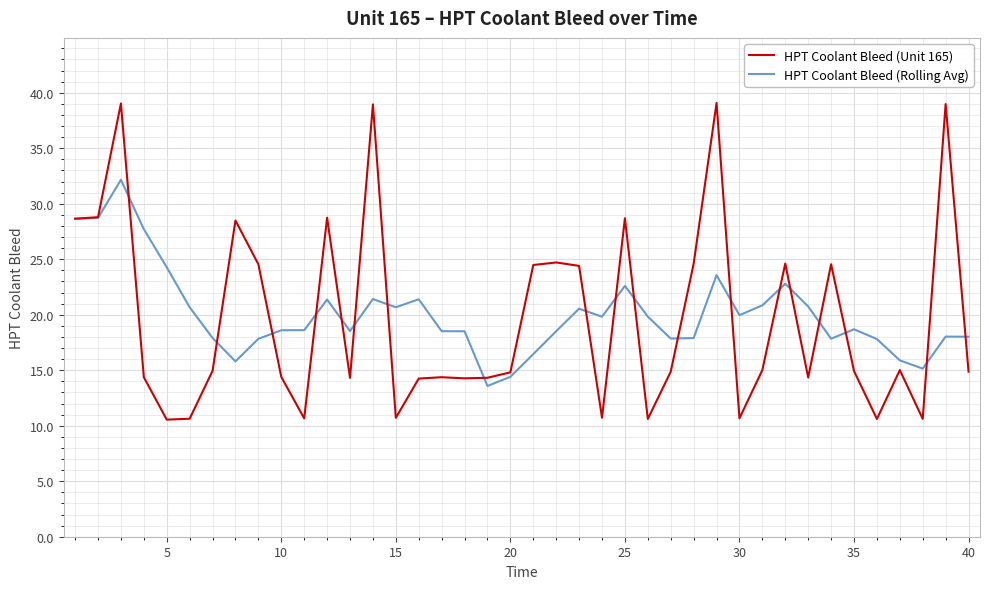

Which series has the largest range (max minus min)?

HPT Coolant Bleed (Unit 165)